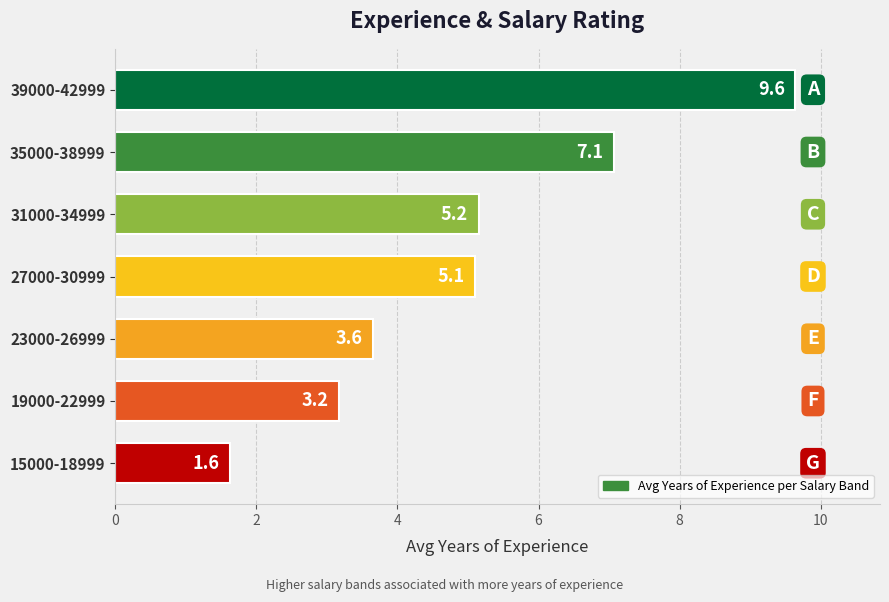

True or false: the data shows 3.6 at 23000-26999.

True